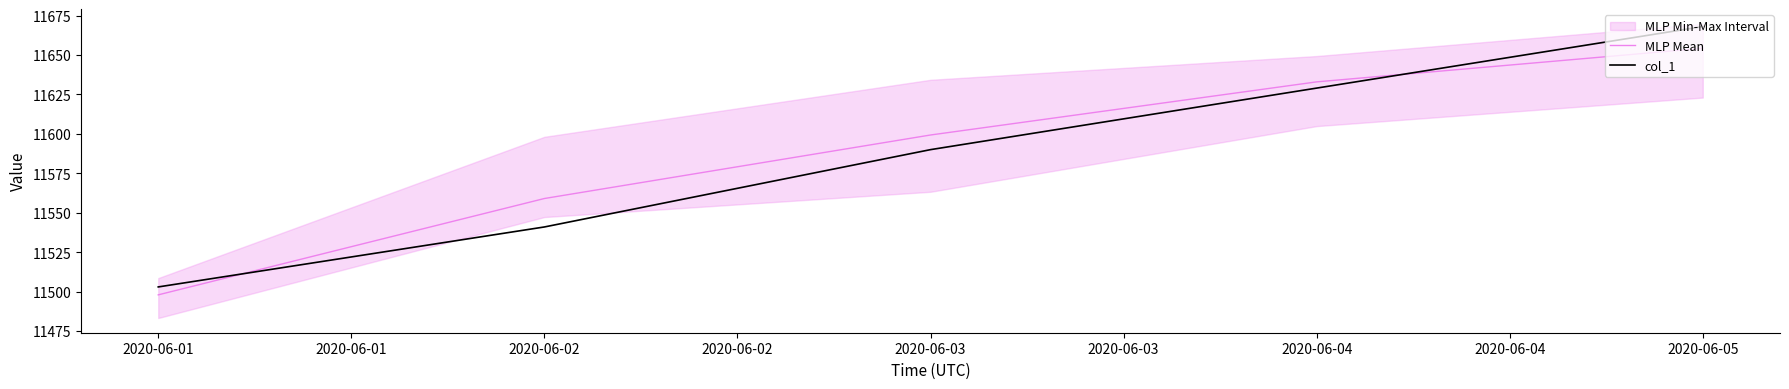

Between which two adjacent categories do MLP Mean and col_1 first intersect?

2020-06-01 and 2020-06-02